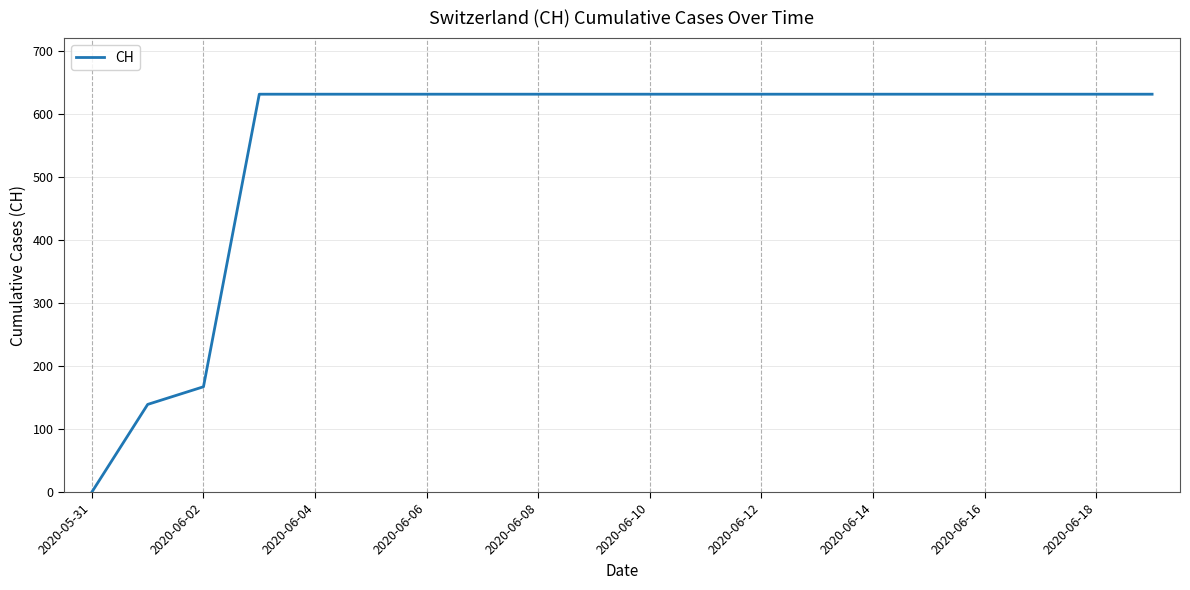

Does the chart have visible grid lines?

Yes